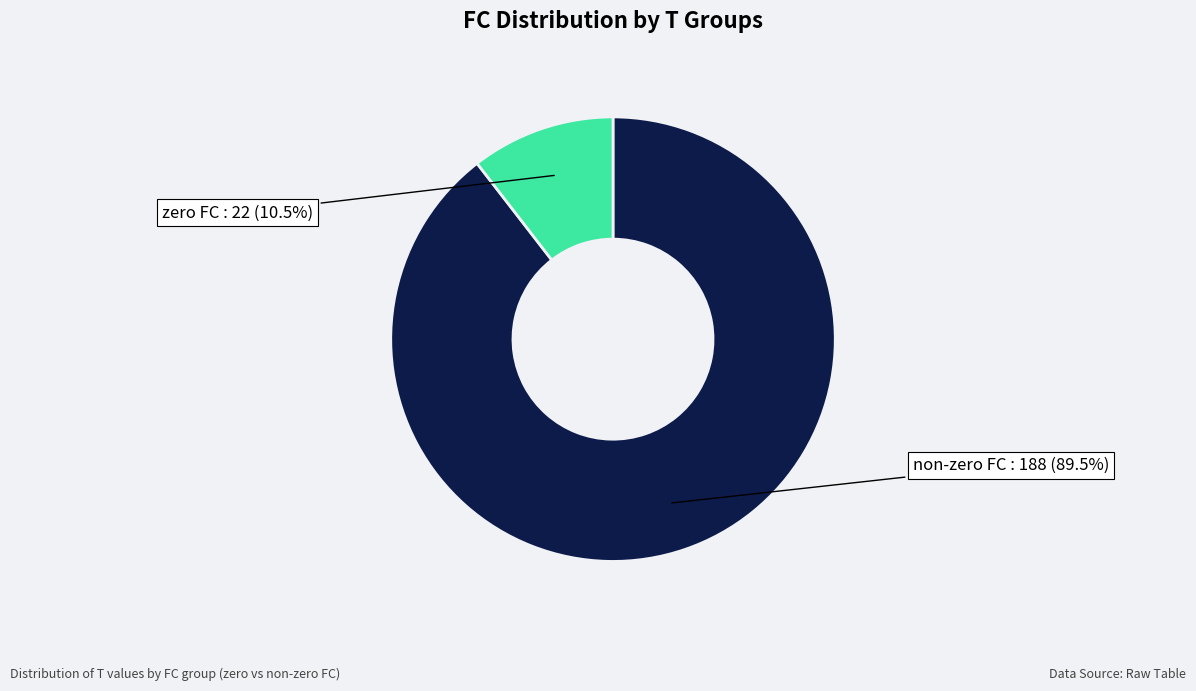

Which category has the smallest portion of the pie?

zero FC